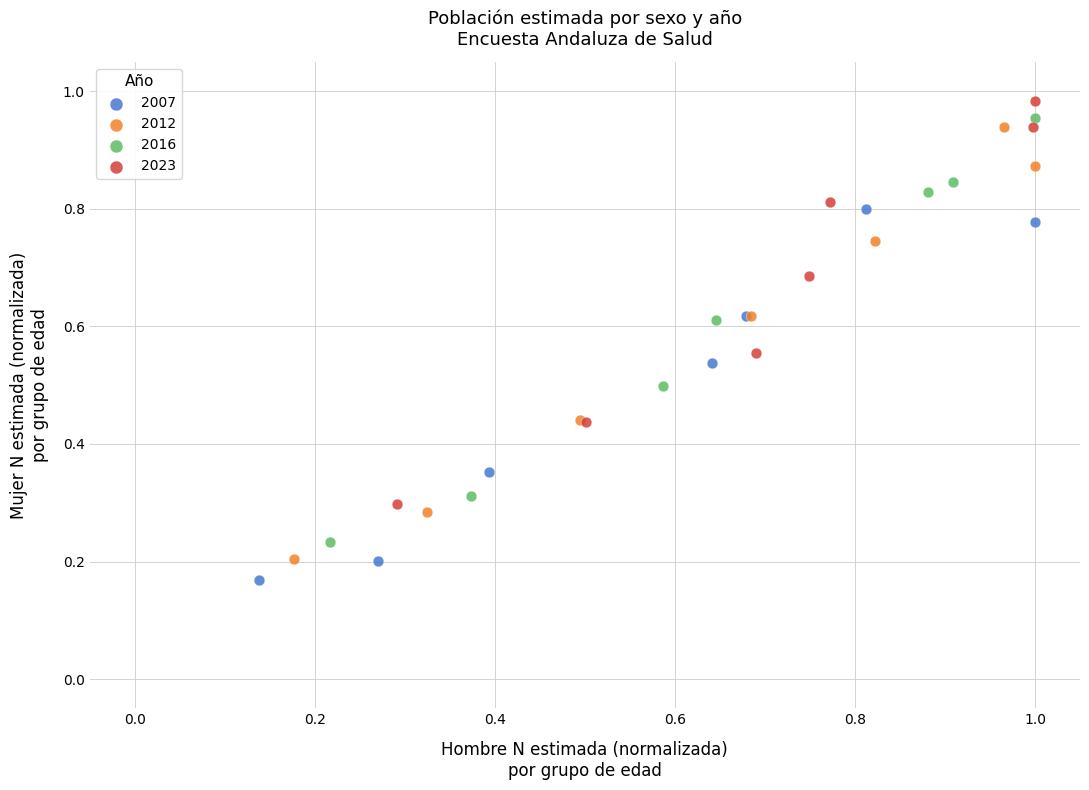

What are all the series names shown in the legend?

2007, 2012, 2016, 2023